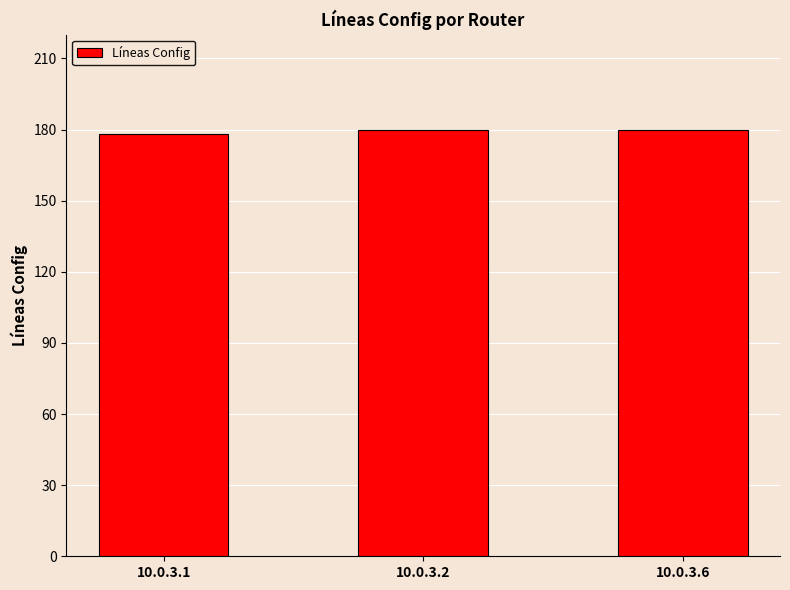

What is the difference between the values at 10.0.3.6 and 10.0.3.1?

2